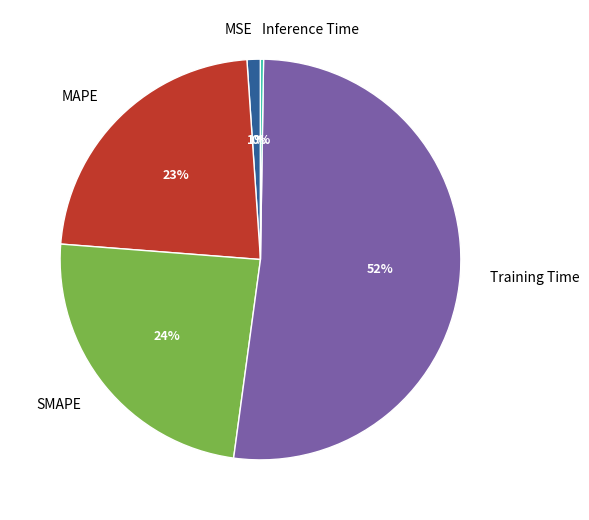

To the nearest percent, what is the average slice percentage?

20%